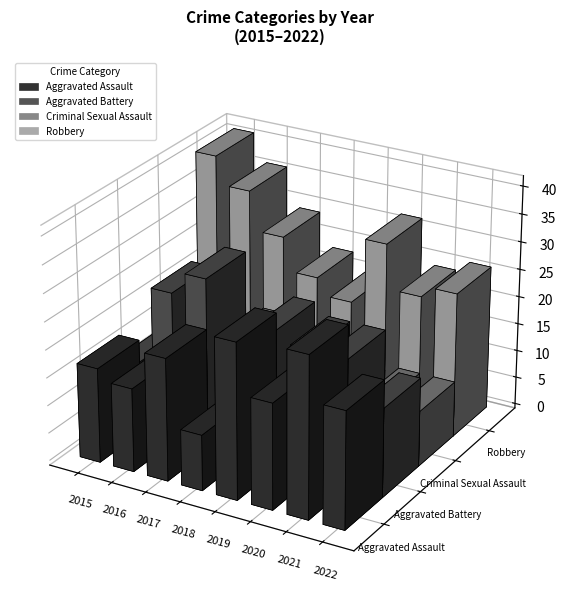

Between 2020 and 2022, which series saw the biggest shift?

Aggravated Battery